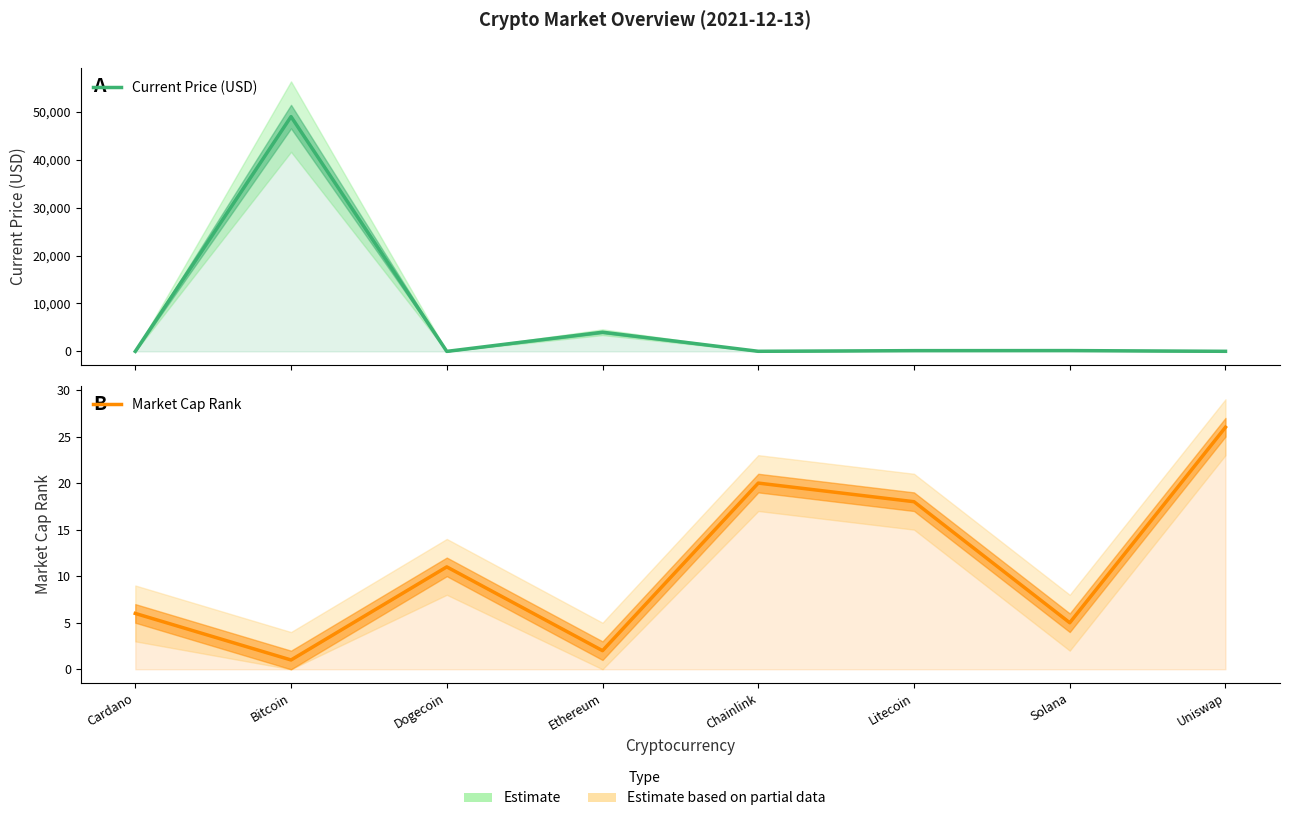

What is the difference between the maximum and second lowest values in the Market Cap Rank series?

24.0